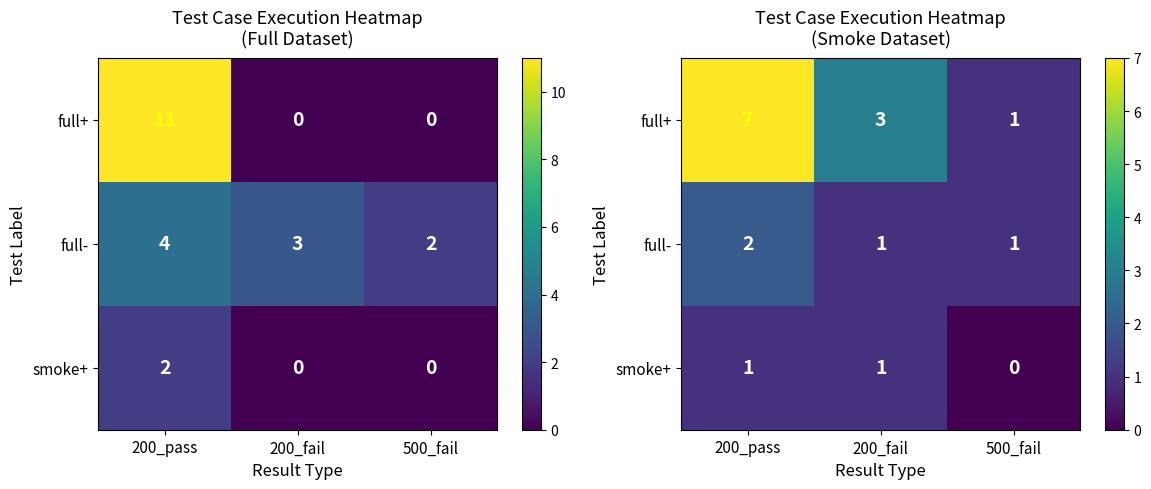

List the series in order of their peak value, highest first.

full+, full-, smoke+